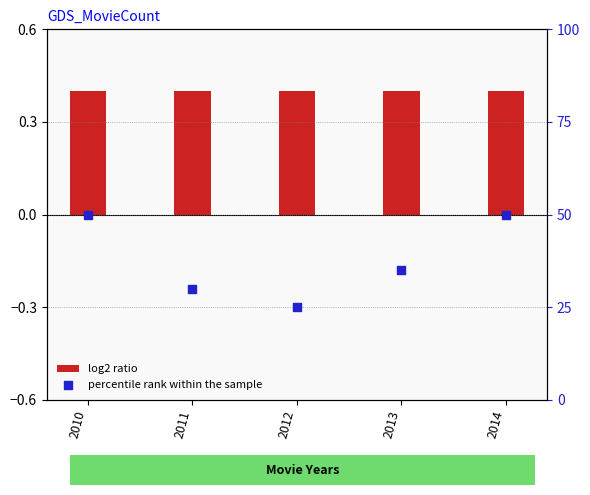

Is the value of log2 ratio at 2010 greater than the value of percentile rank within the sample at 2014?

No